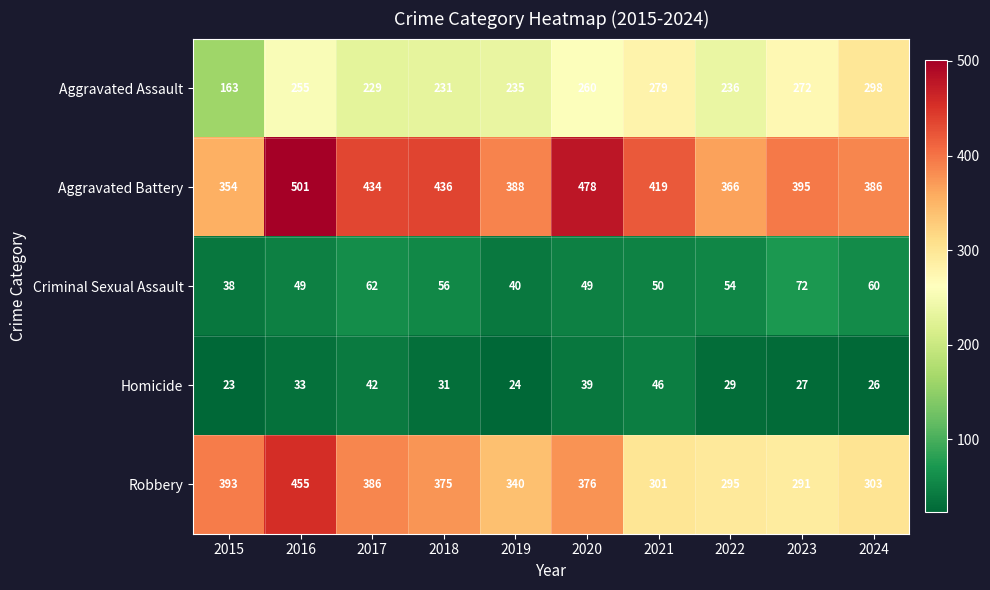

The value of Robbery at 2017 is 616. True or false?

False